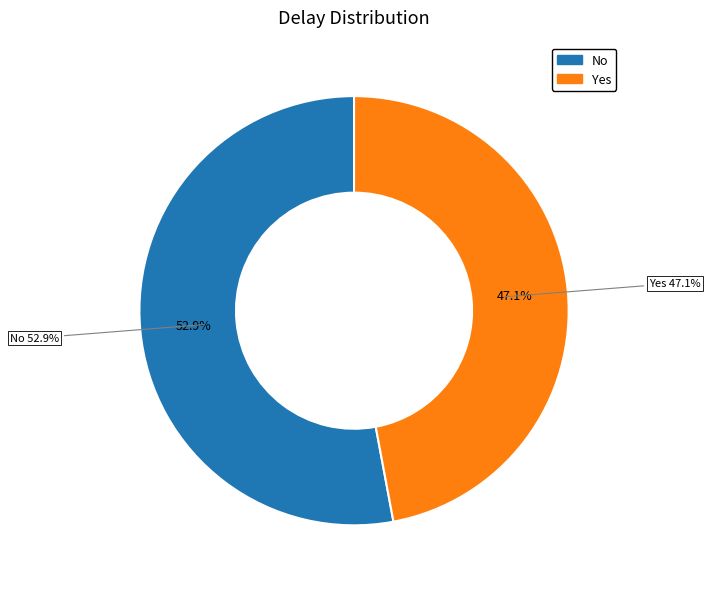

Is the sum of Yes and No greater than half?

Yes